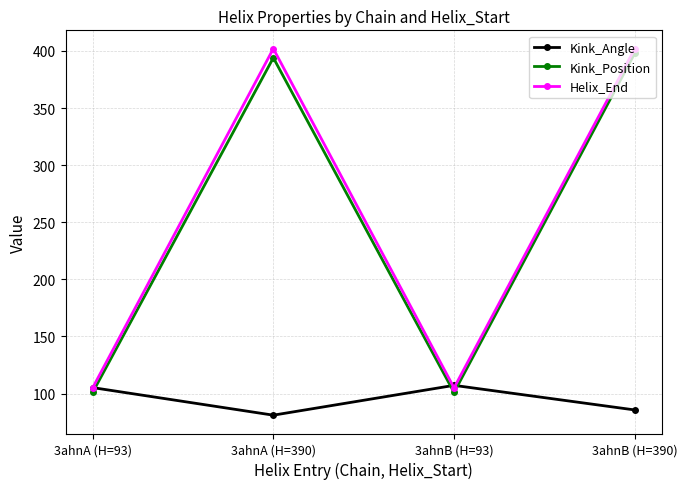

The value of Kink_Angle at 3ahnB (H=390) is 133.3. True or false?

False